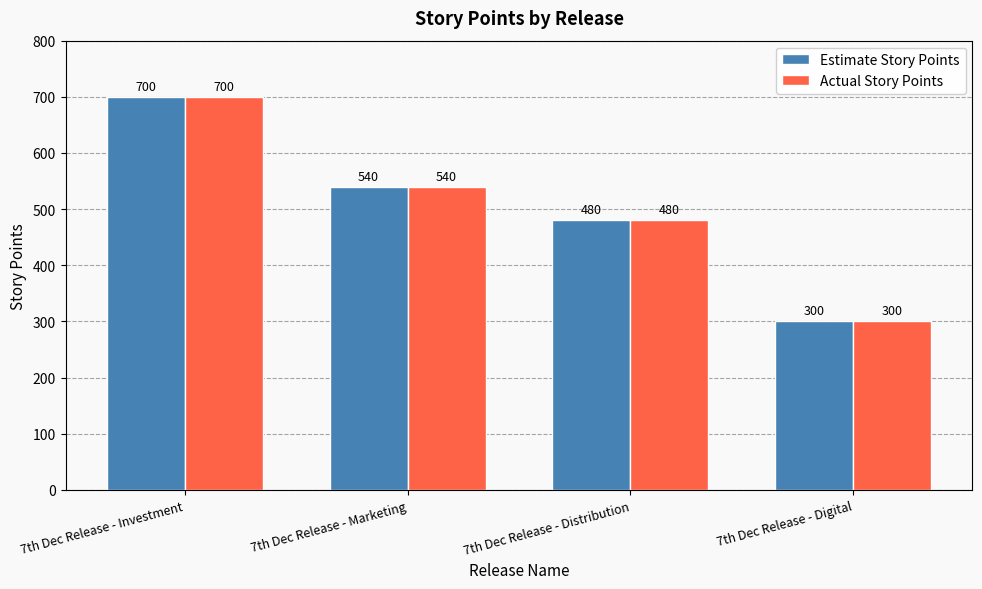

At which category is the sum across all series the highest?

7th Dec Release - Investment